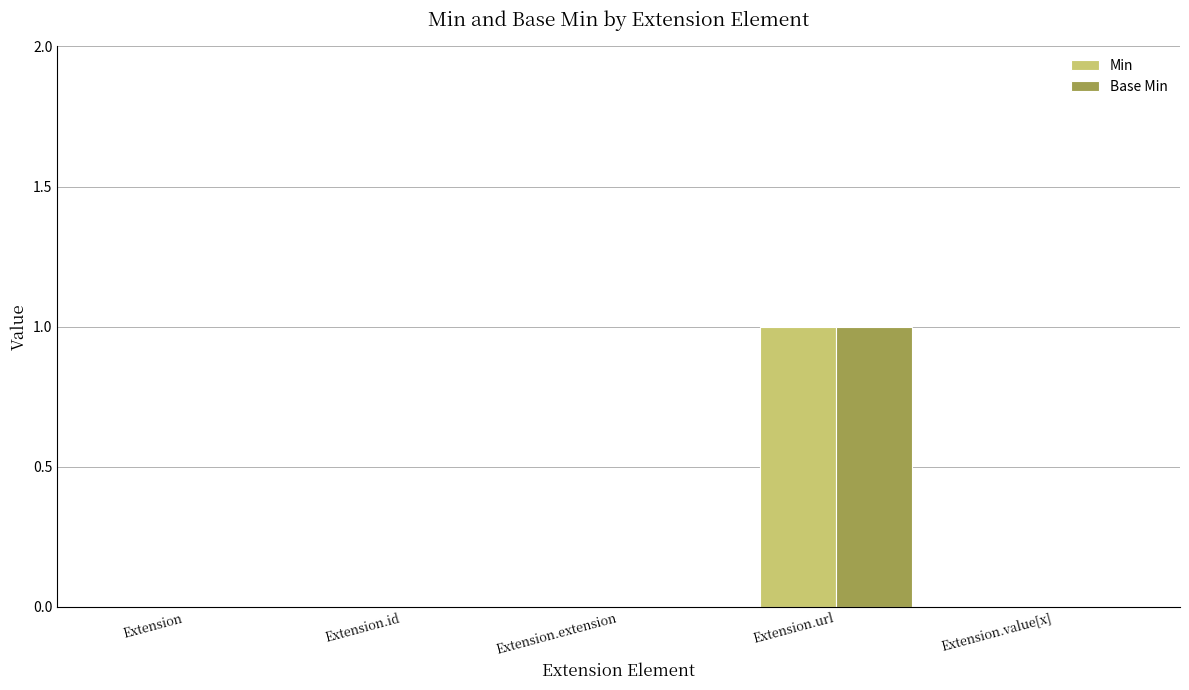

Reading left to right, extract all data points from this chart.

Min: Extension=0	Extension.id=0	Extension.extension=0	Extension.url=1	Extension.value[x]=0
Base Min: Extension=0	Extension.id=0	Extension.extension=0	Extension.url=1	Extension.value[x]=0